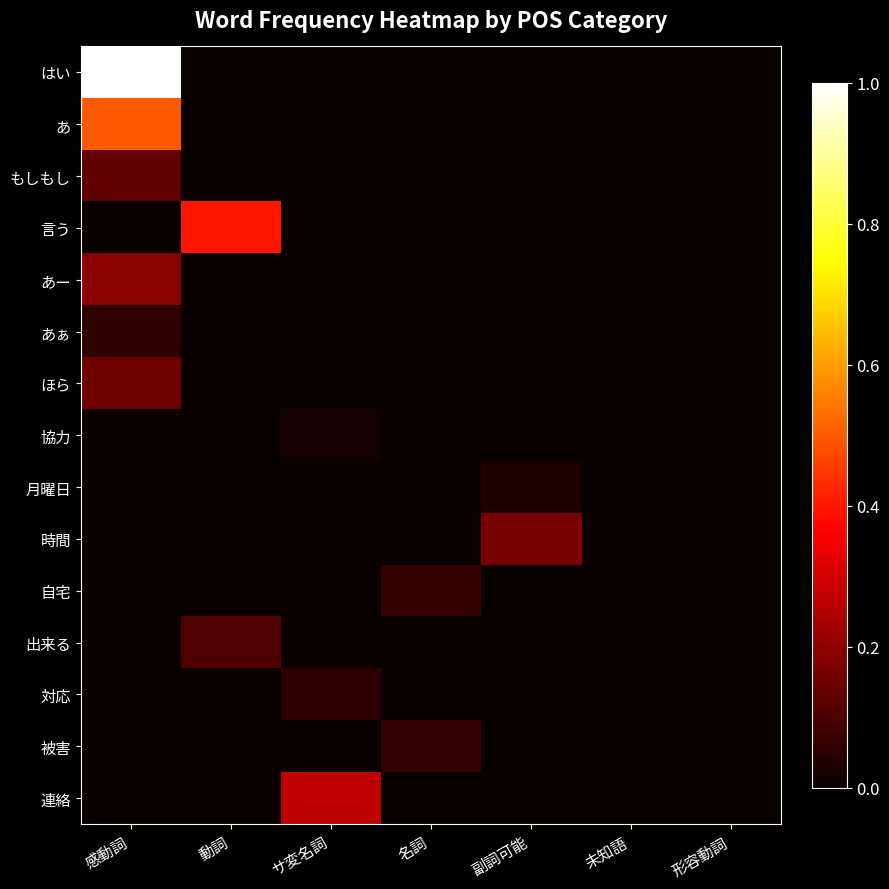

Reading left to right, transcribe all the data shown in this chart.

はい: 感動詞=1.0	動詞=0.0	サ変名詞=0.0	名詞=0.0	副詞可能=0.0	未知語=0.0	形容動詞=0.0
あ: 感動詞=0.5	動詞=0.0	サ変名詞=0.0	名詞=0.0	副詞可能=0.0	未知語=0.0	形容動詞=0.0
もしもし: 感動詞=0.1	動詞=0.0	サ変名詞=0.0	名詞=0.0	副詞可能=0.0	未知語=0.0	形容動詞=0.0
言う: 感動詞=0.0	動詞=0.4	サ変名詞=0.0	名詞=0.0	副詞可能=0.0	未知語=0.0	形容動詞=0.0
あー: 感動詞=0.2	動詞=0.0	サ変名詞=0.0	名詞=0.0	副詞可能=0.0	未知語=0.0	形容動詞=0.0
あぁ: 感動詞=0.1	動詞=0.0	サ変名詞=0.0	名詞=0.0	副詞可能=0.0	未知語=0.0	形容動詞=0.0
ほら: 感動詞=0.2	動詞=0.0	サ変名詞=0.0	名詞=0.0	副詞可能=0.0	未知語=0.0	形容動詞=0.0
協力: 感動詞=0.0	動詞=0.0	サ変名詞=0.0	名詞=0.0	副詞可能=0.0	未知語=0.0	形容動詞=0.0
月曜日: 感動詞=0.0	動詞=0.0	サ変名詞=0.0	名詞=0.0	副詞可能=0.0	未知語=0.0	形容動詞=0.0
時間: 感動詞=0.0	動詞=0.0	サ変名詞=0.0	名詞=0.0	副詞可能=0.2	未知語=0.0	形容動詞=0.0
自宅: 感動詞=0.0	動詞=0.0	サ変名詞=0.0	名詞=0.1	副詞可能=0.0	未知語=0.0	形容動詞=0.0
出来る: 感動詞=0.0	動詞=0.1	サ変名詞=0.0	名詞=0.0	副詞可能=0.0	未知語=0.0	形容動詞=0.0
対応: 感動詞=0.0	動詞=0.0	サ変名詞=0.1	名詞=0.0	副詞可能=0.0	未知語=0.0	形容動詞=0.0
被害: 感動詞=0.0	動詞=0.0	サ変名詞=0.0	名詞=0.1	副詞可能=0.0	未知語=0.0	形容動詞=0.0
連絡: 感動詞=0.0	動詞=0.0	サ変名詞=0.3	名詞=0.0	副詞可能=0.0	未知語=0.0	形容動詞=0.0